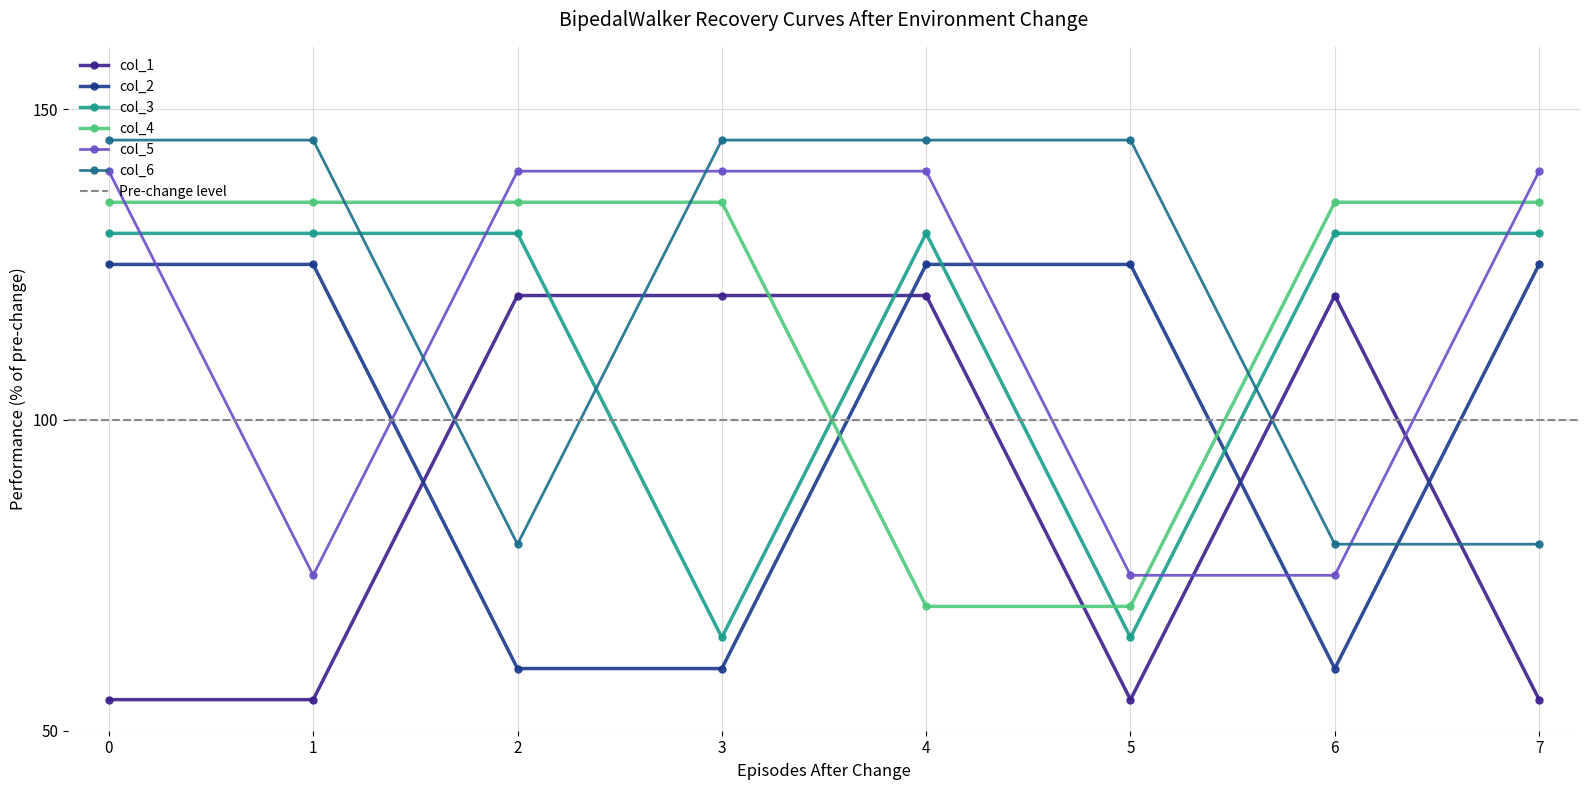

Which series has the largest total across all categories?

col_6